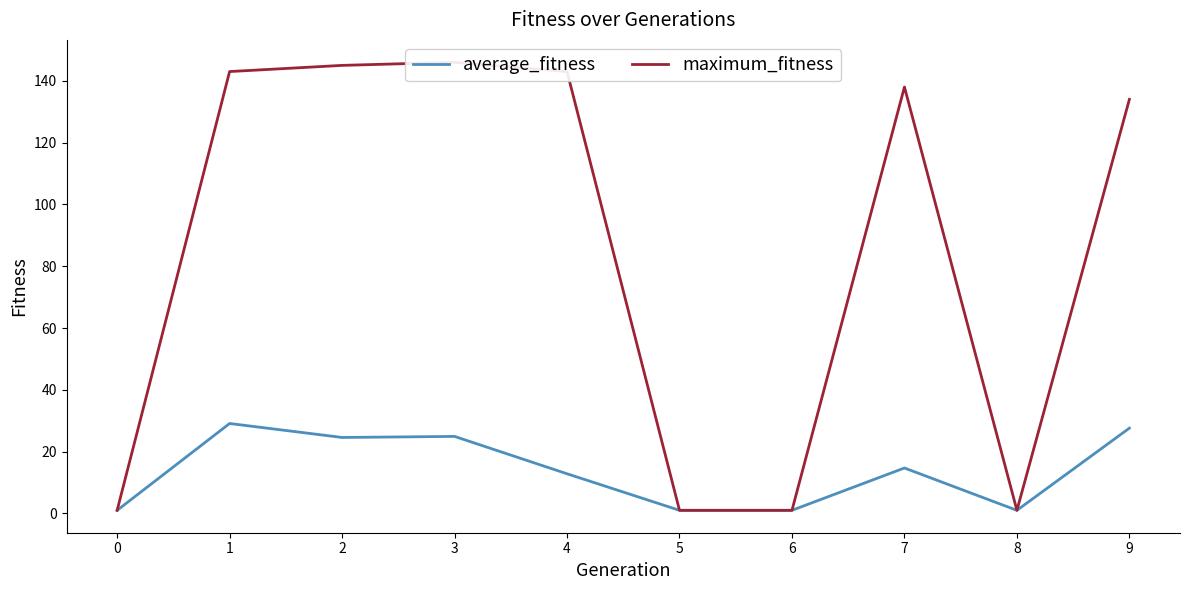

True or false: maximum_fitness and average_fitness cross at least once.

False